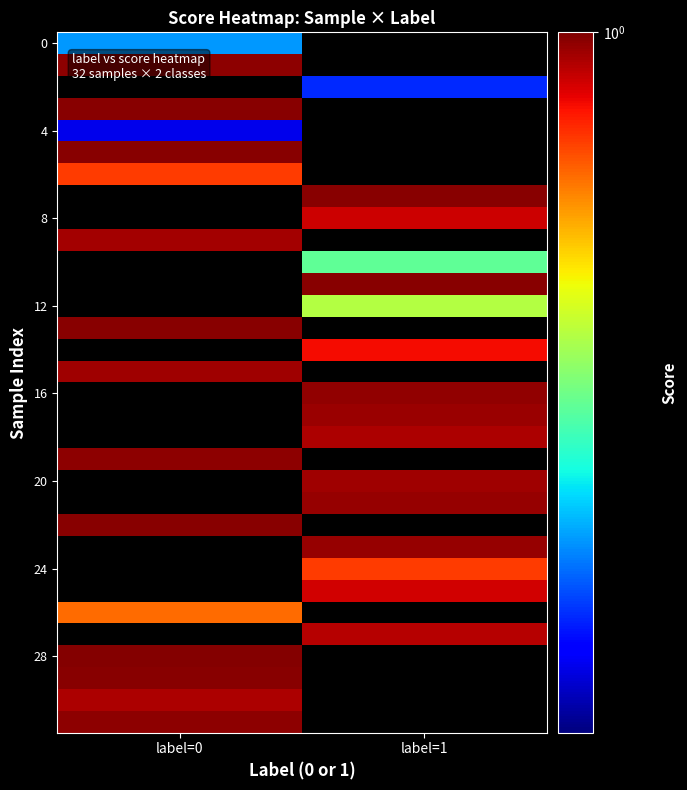

What is the spread (max minus min) of values at label=0?

0.5